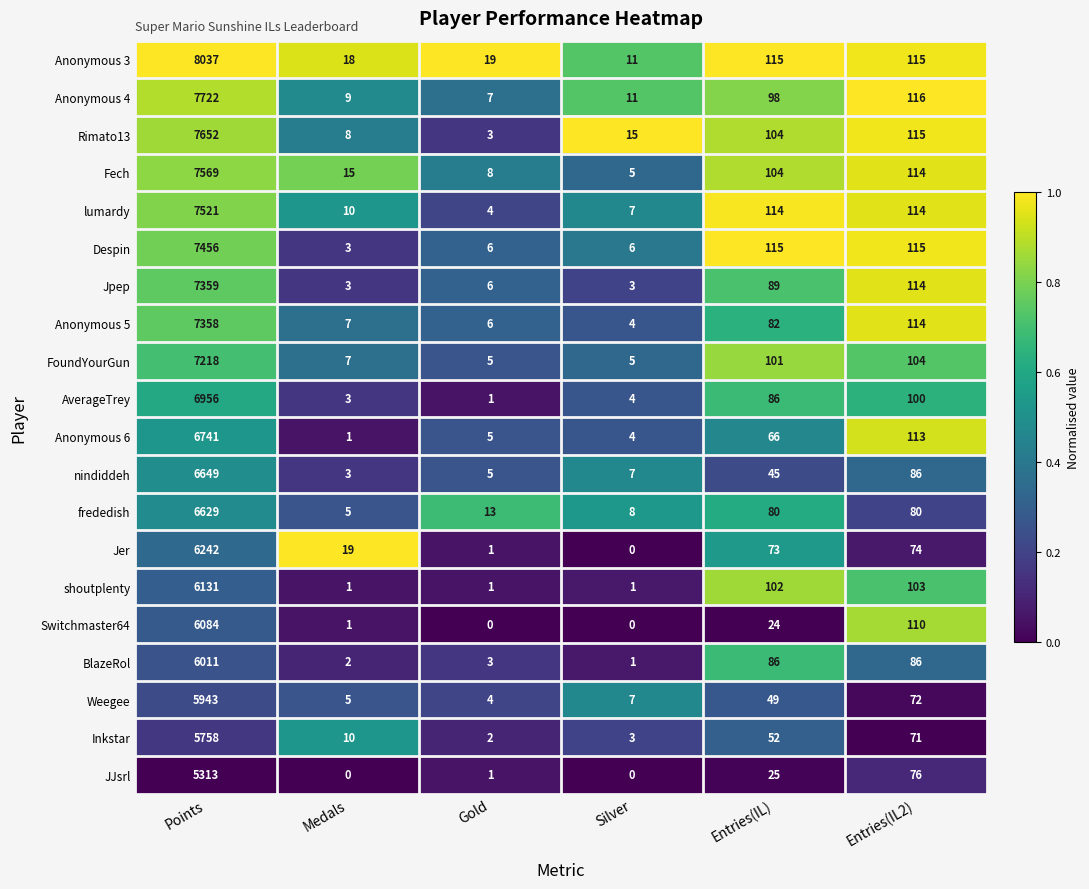

What is the spread (max minus min) of values at Medals?

19